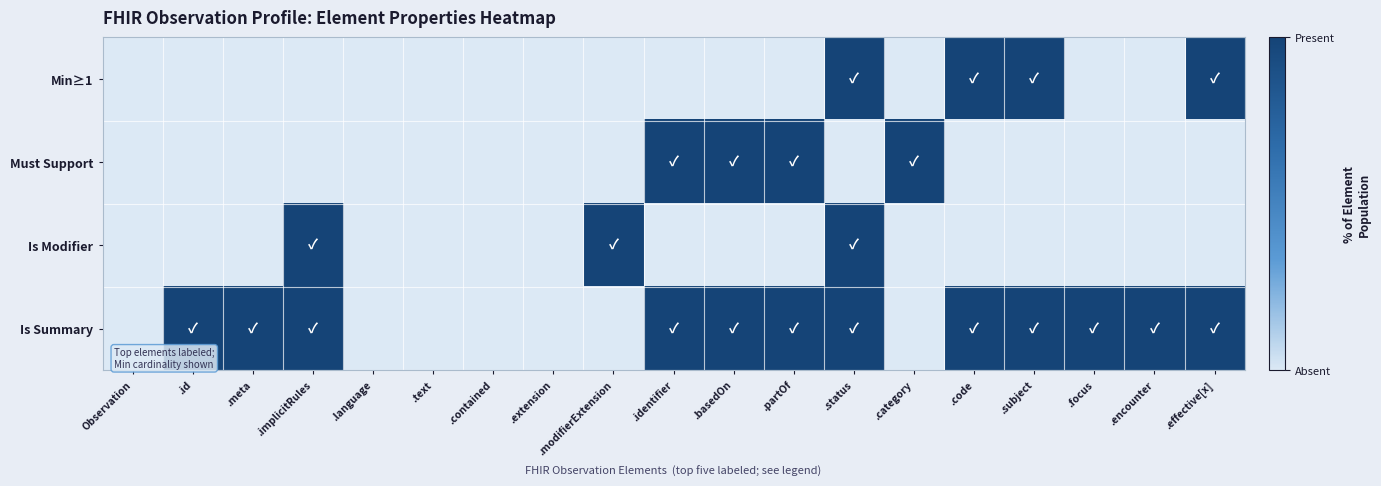

At which category does the chart reach its peak across all series?

.status